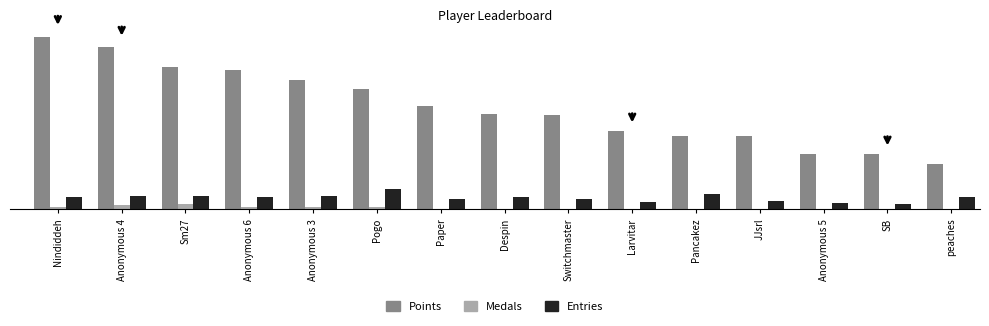

Are the bars grouped side by side (vs. stacked)?

Yes